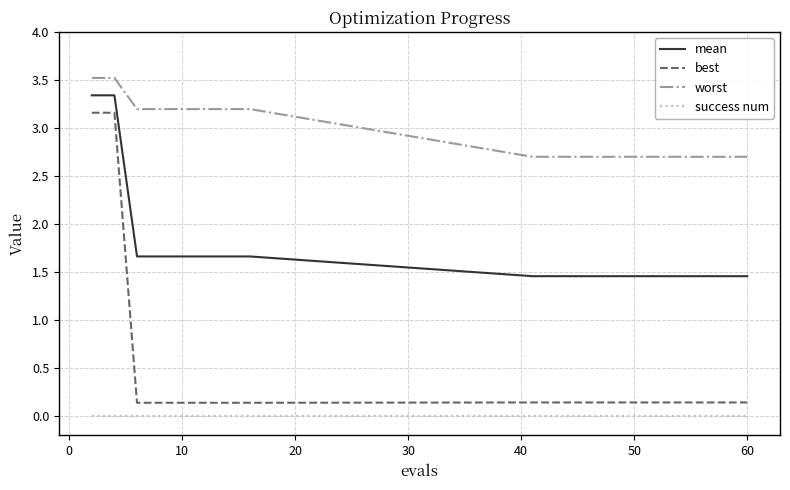

List the series in order of their overall mean, highest first.

worst, mean, best, success num